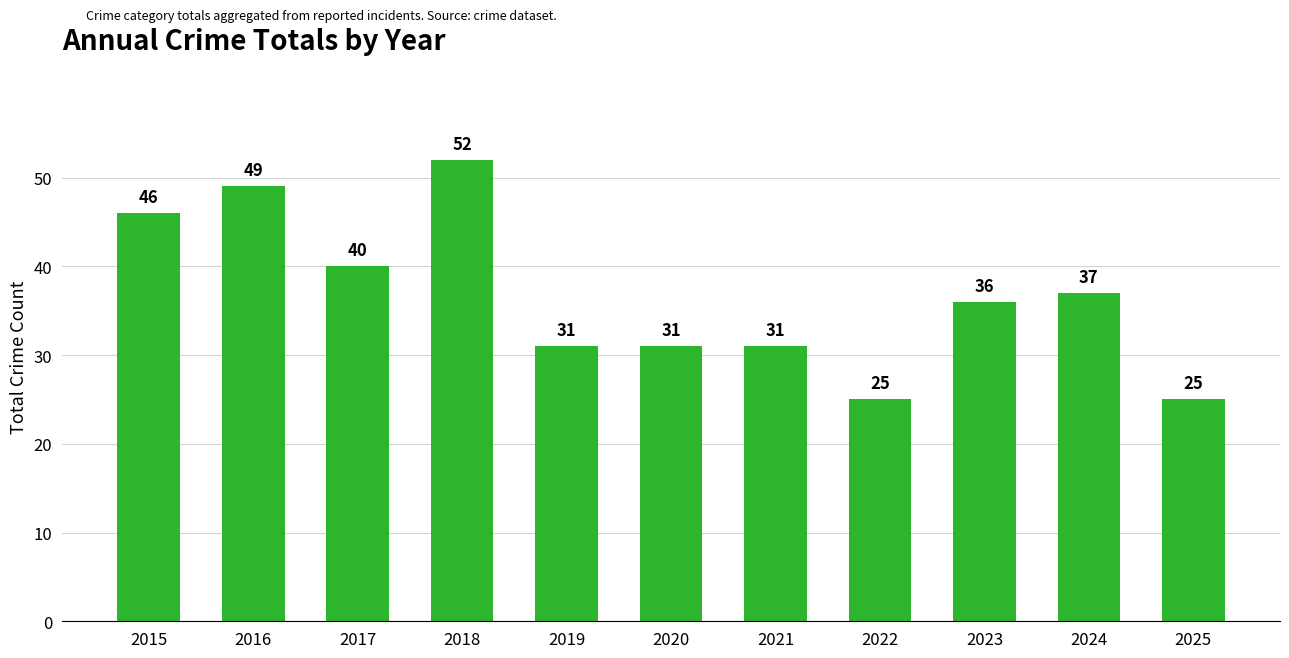

What is the value of the 4th bar from the left?

52